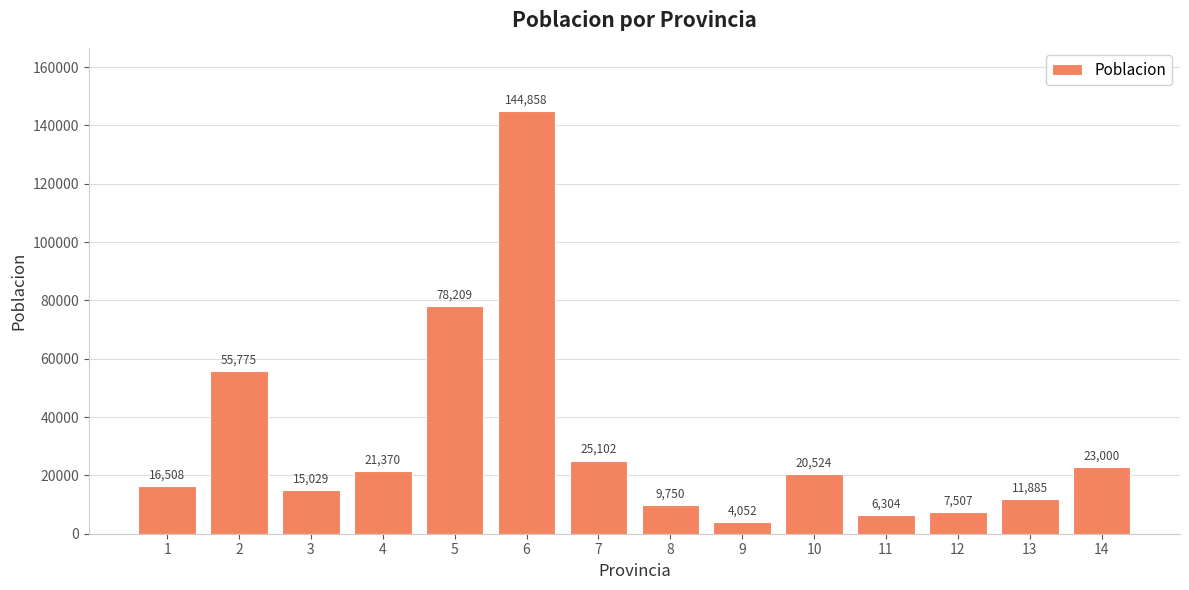

What is the difference between the maximum and minimum values?

140806